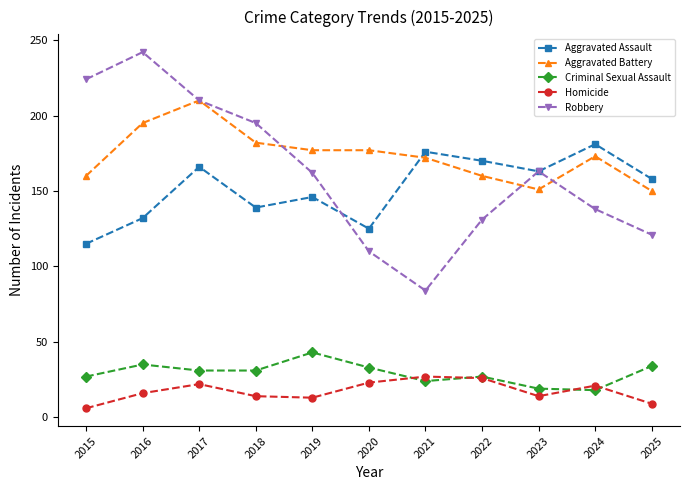

What is the difference between the highest and lowest values at 2018?

181